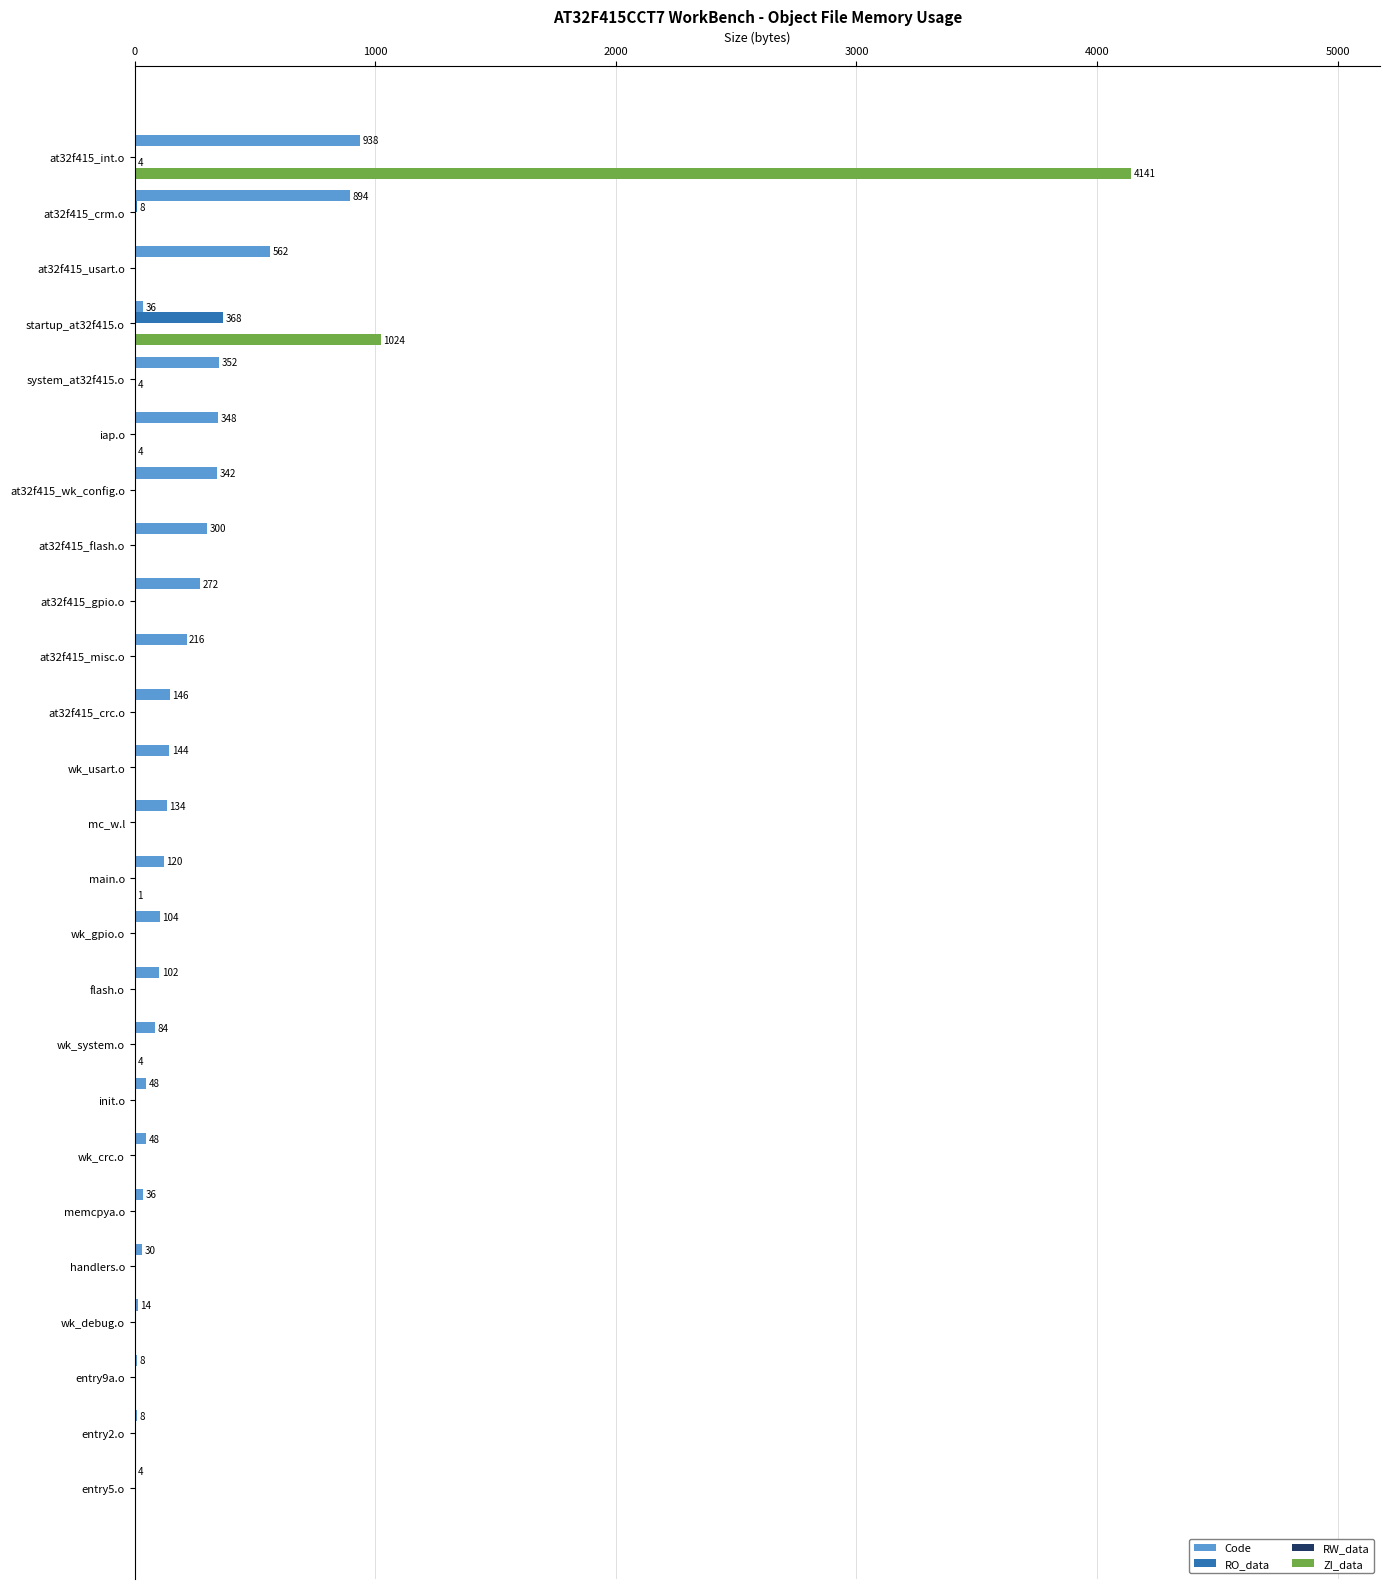

The value of RO_data at system_at32f415.o is 0. True or false?

True